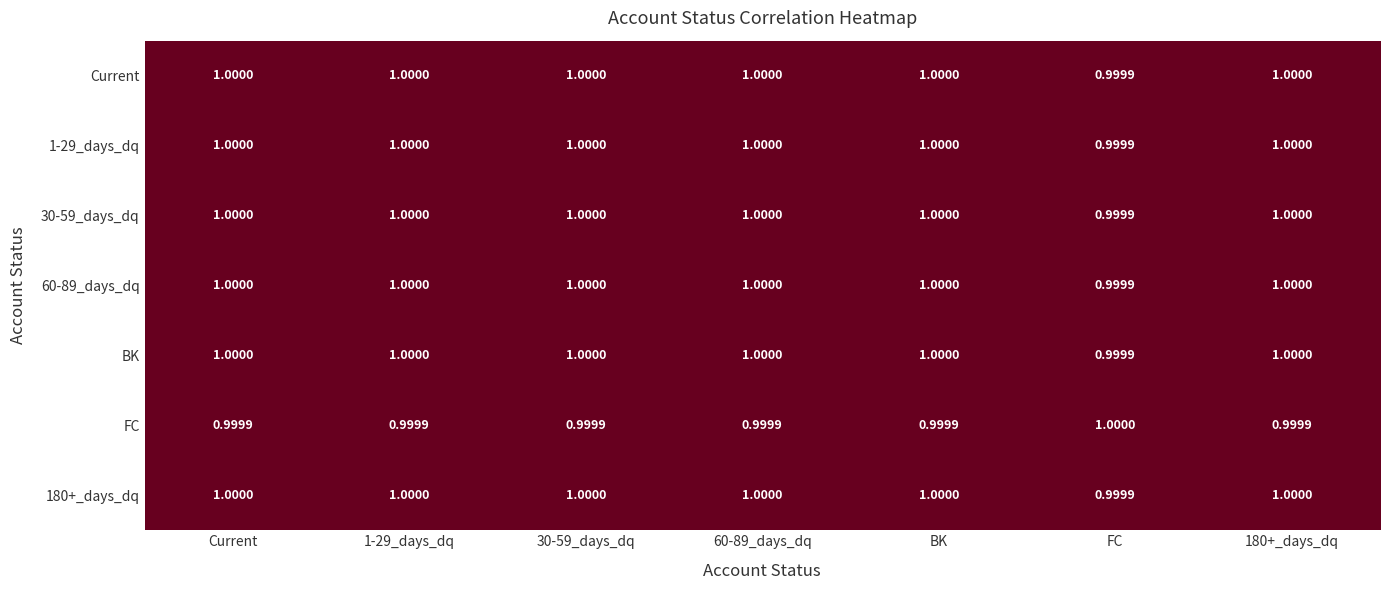

At which label does FC reach its peak?

FC